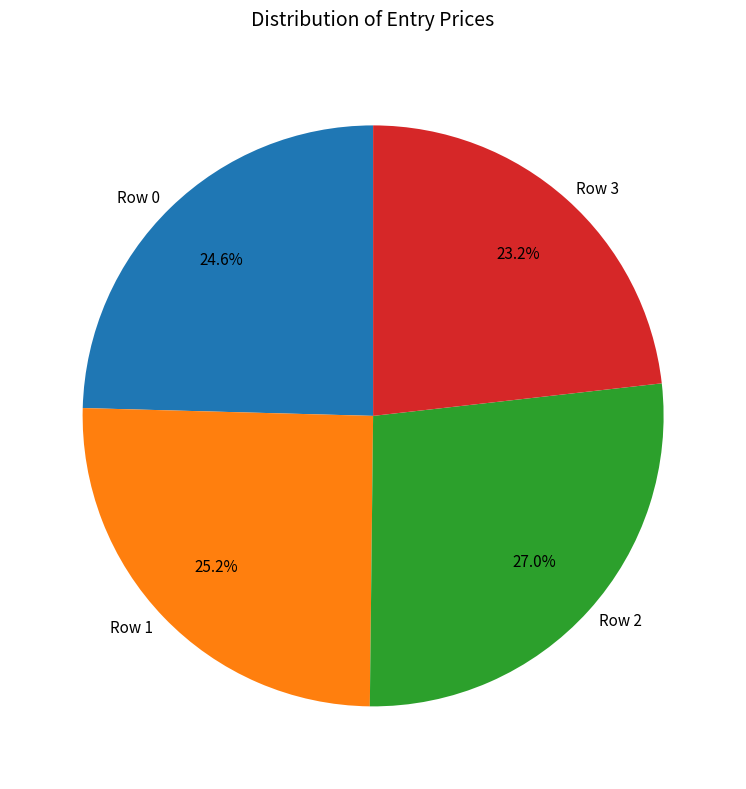

Which category has the smallest portion of the pie?

Row 3